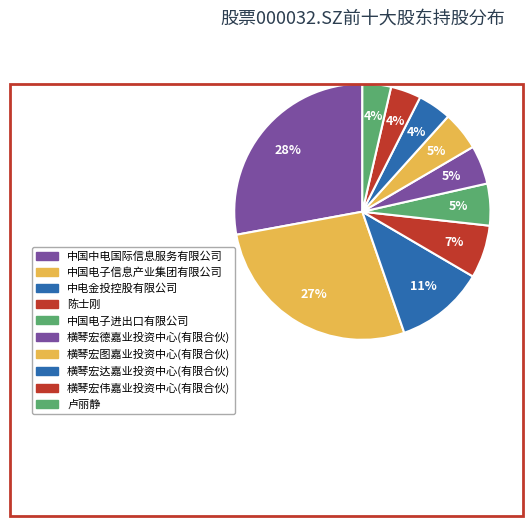

The 陈士刚 slice represents 7% of the pie. True or false?

True